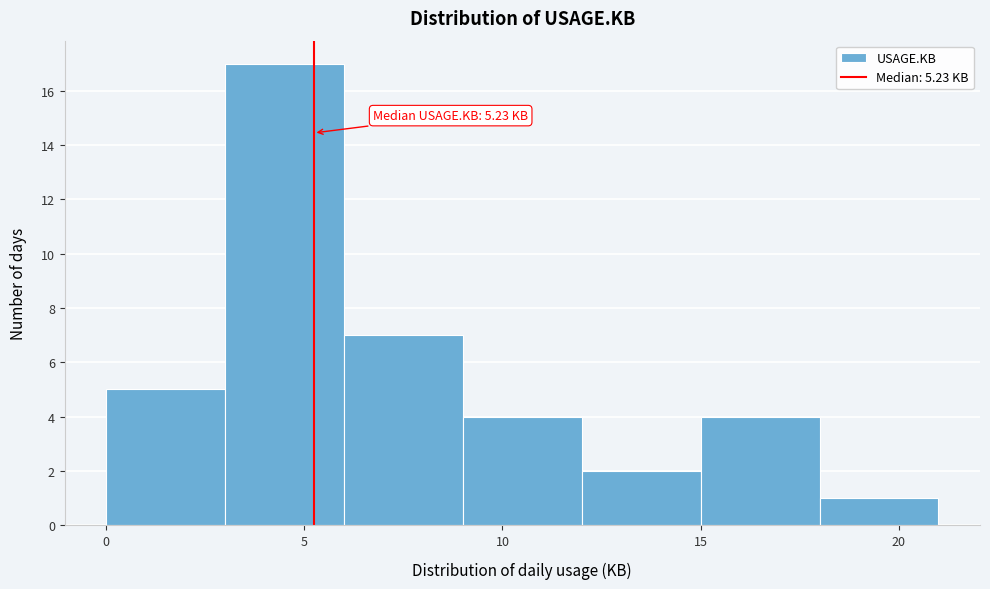

Which range on the x-axis has the tallest bar?

3 to 6